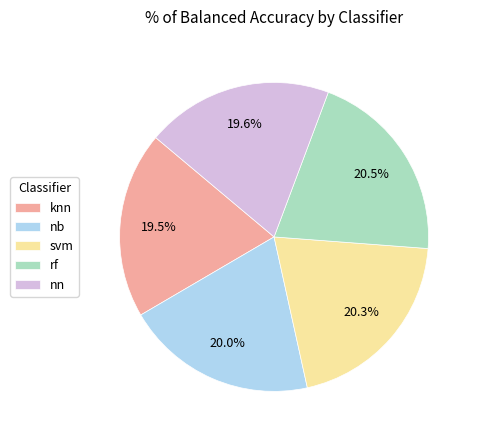

Is there a majority slice in this chart?

No